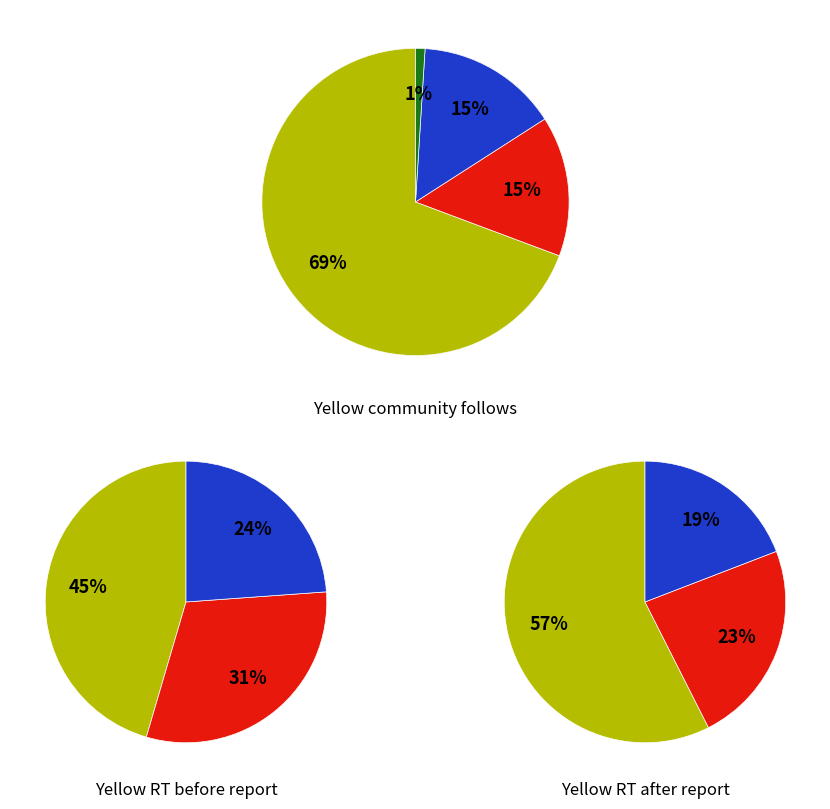

The 1200 slice represents 5% of the pie. True or false?

False